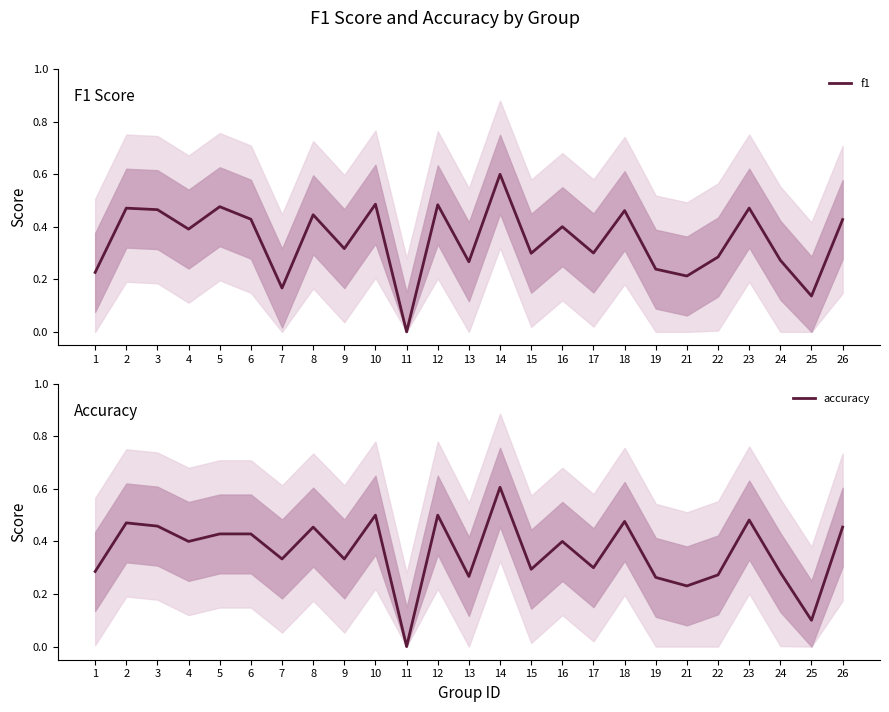

How many distinct data groups are displayed?

2